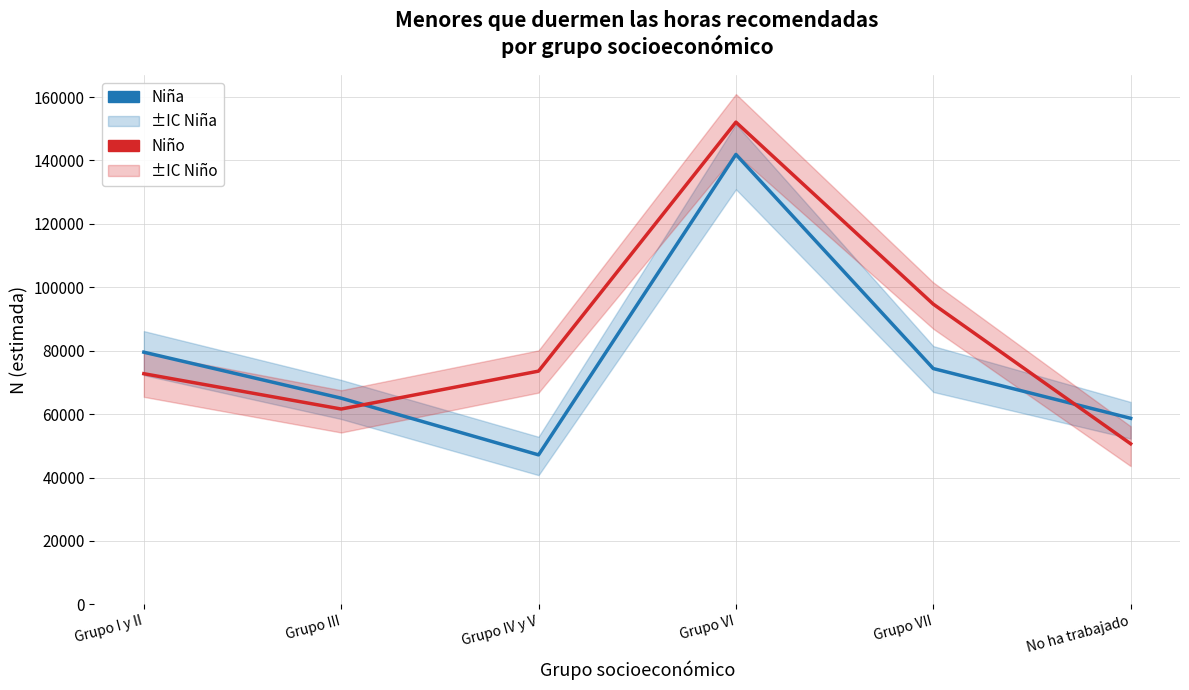

What is the lowest value of the Niña series?

47152